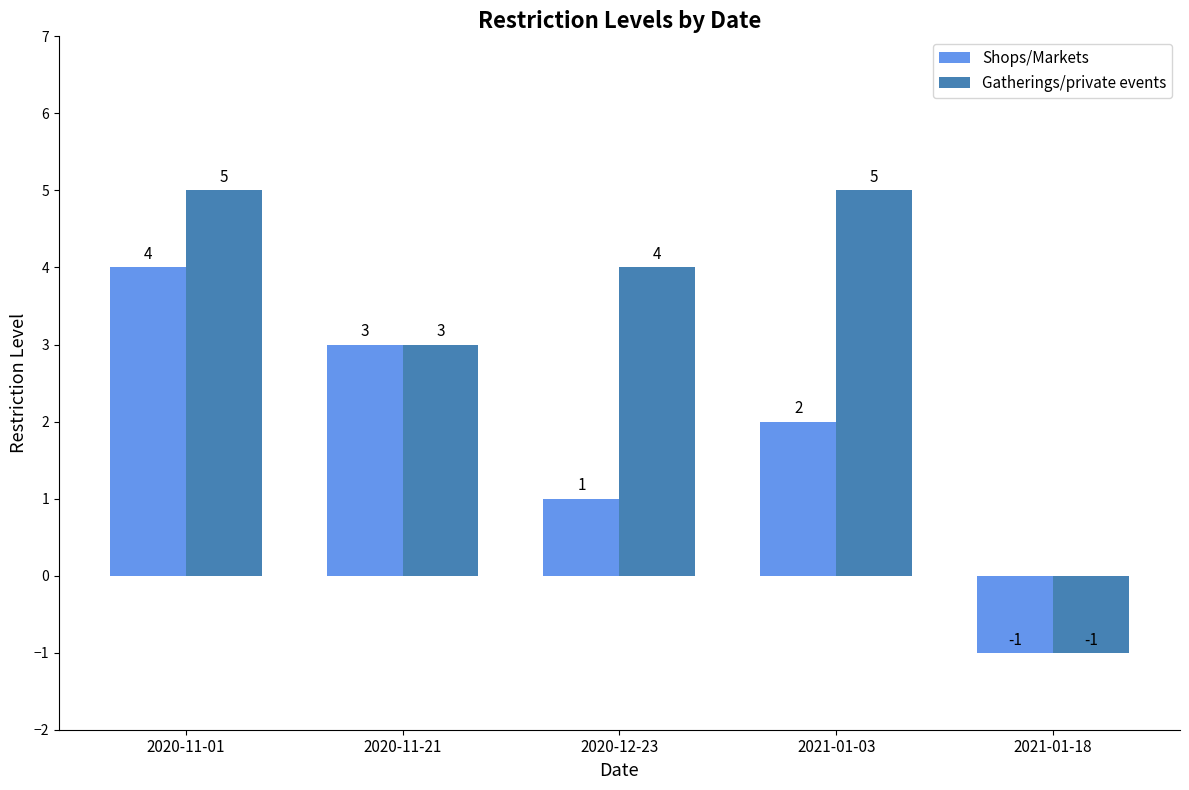

What is the difference between the second highest and minimum values in the Gatherings/private events series?

6